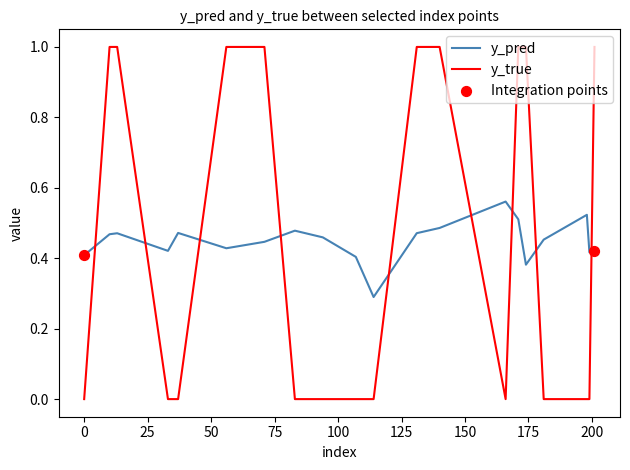

List the series in order of their peak value, highest first.

y_true, y_pred